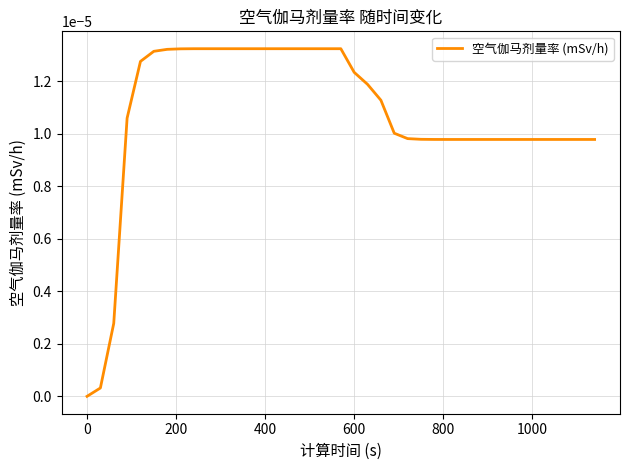

Does the chart display data point markers on the line(s)?

No